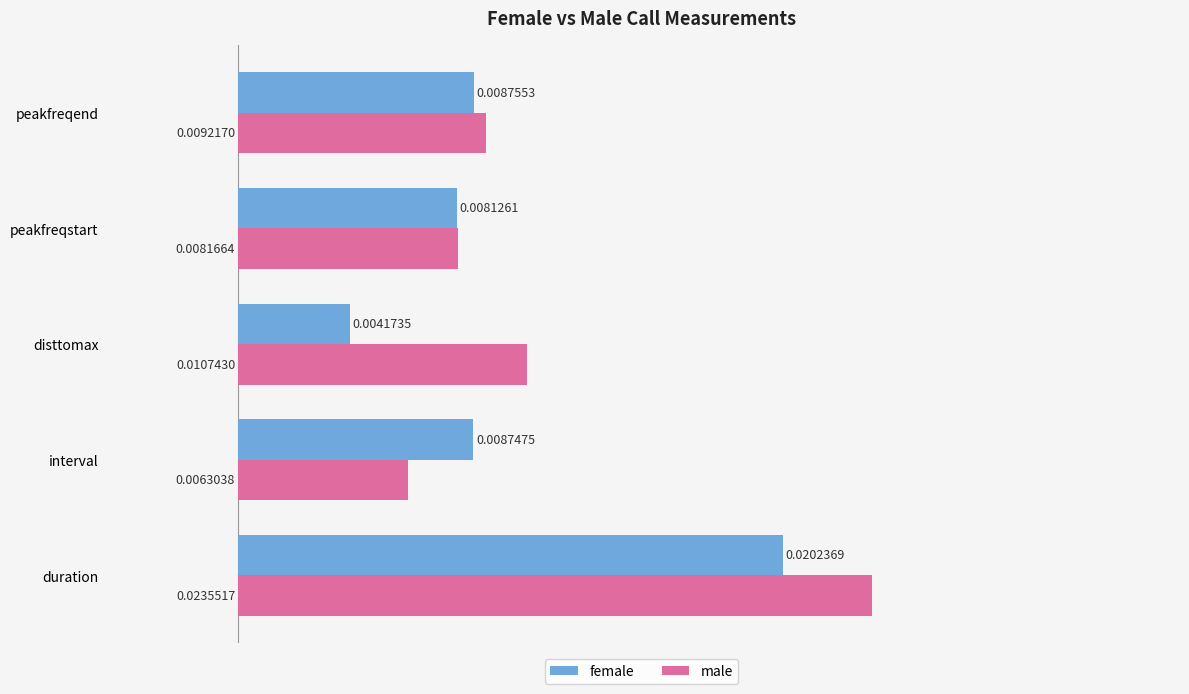

At which label does male reach its minimum?

interval